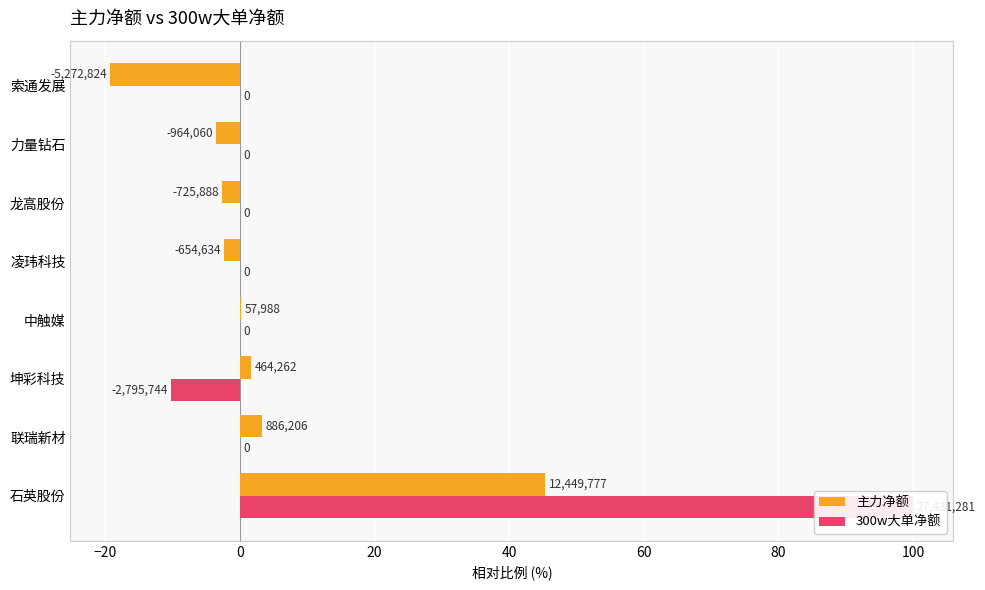

What is the sum of all 主力净额 values?

22.8